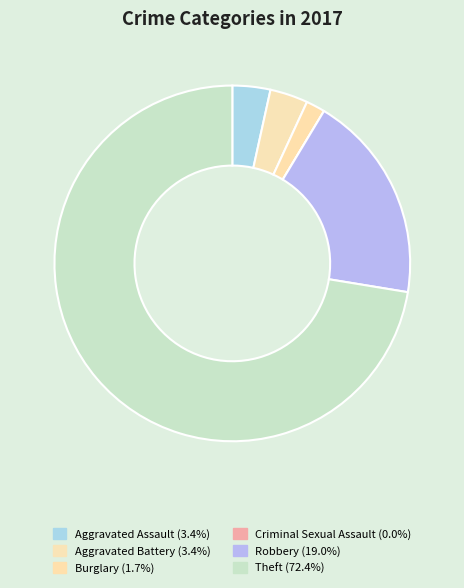

Which category has the smallest portion of the pie?

Criminal Sexual Assault